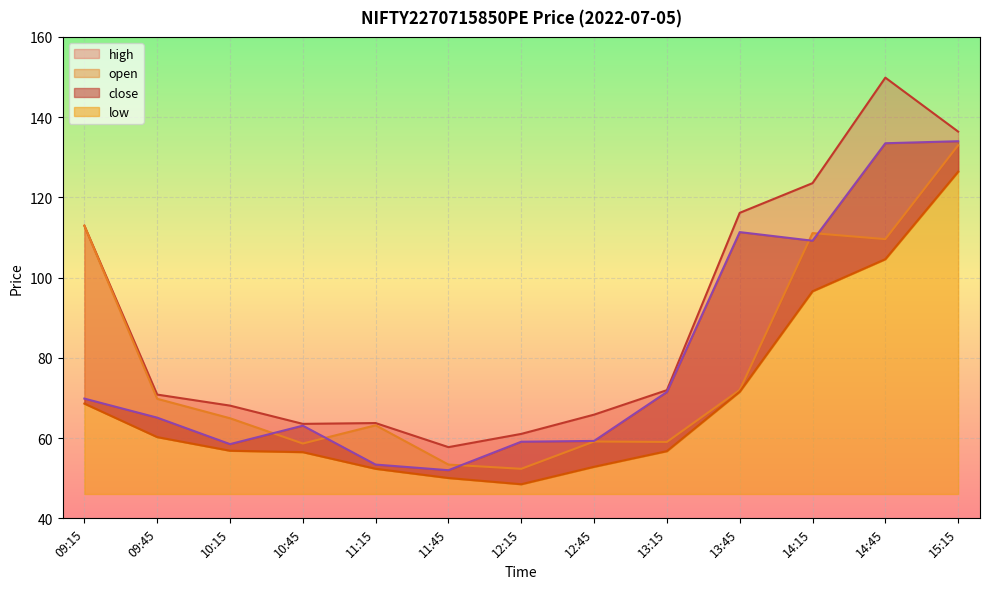

Is it true that high equals 65.8 at 12:45?

True